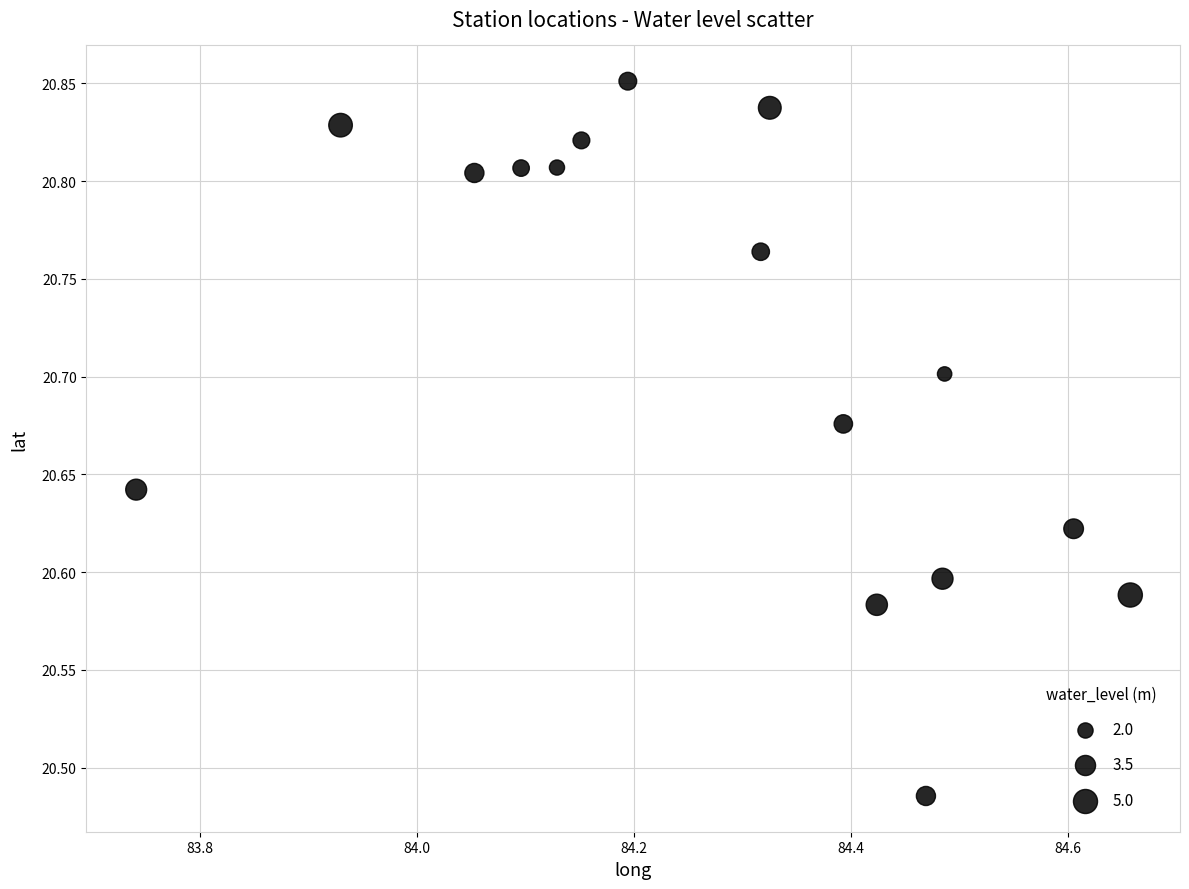

What is the range of X values (max minus min)?

0.9